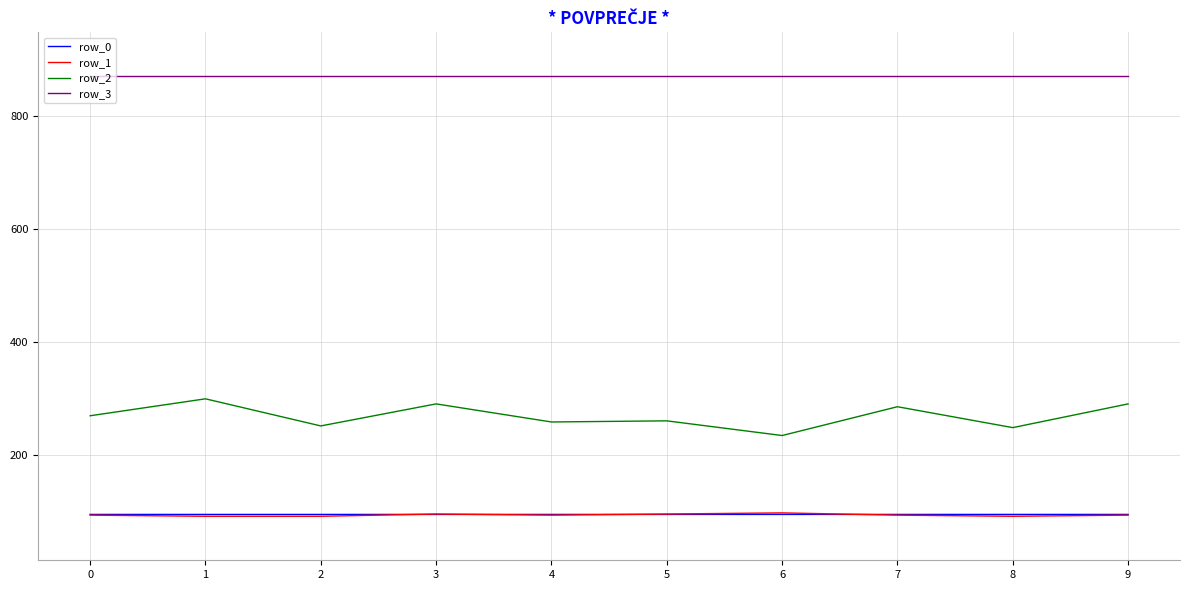

What are all the series names shown in the legend?

row_0, row_1, row_2, row_3